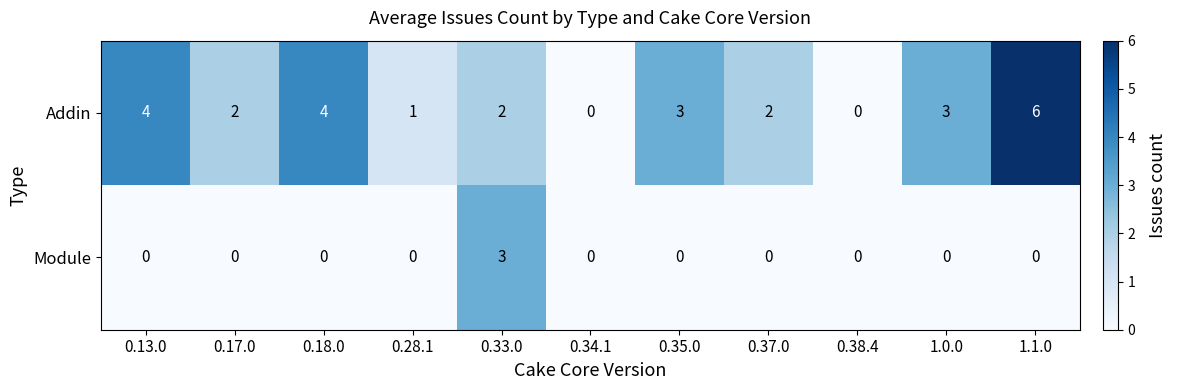

What is the total value across all series at 0.17.0?

2